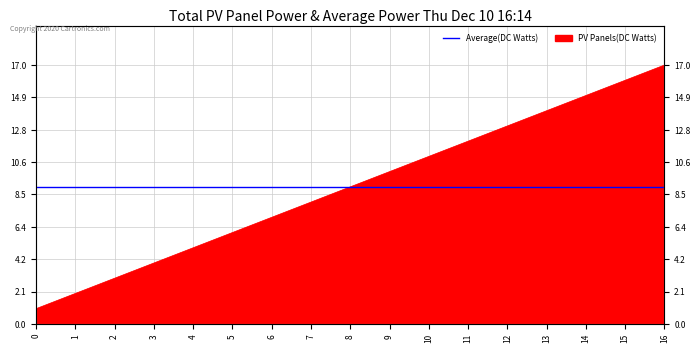

Between 9 and 7, which is larger?

9